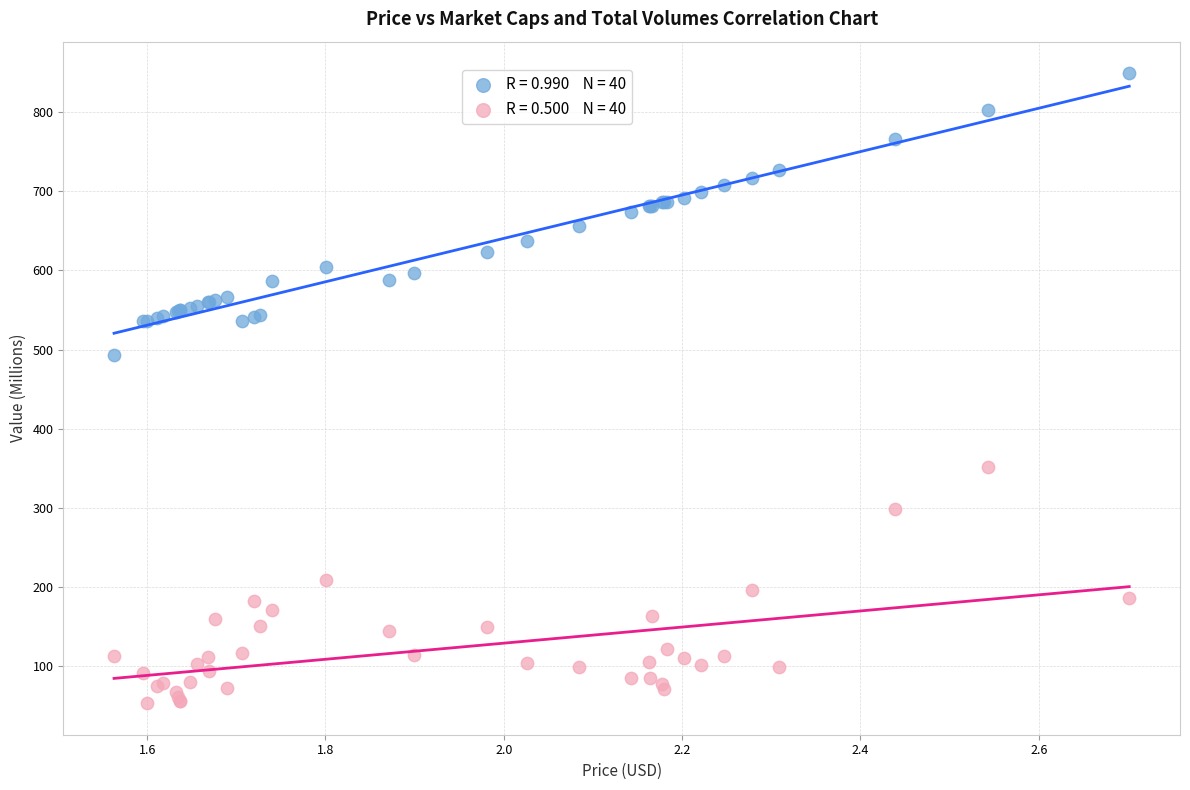

Across all series, what Y value is closest to 451?

492.6